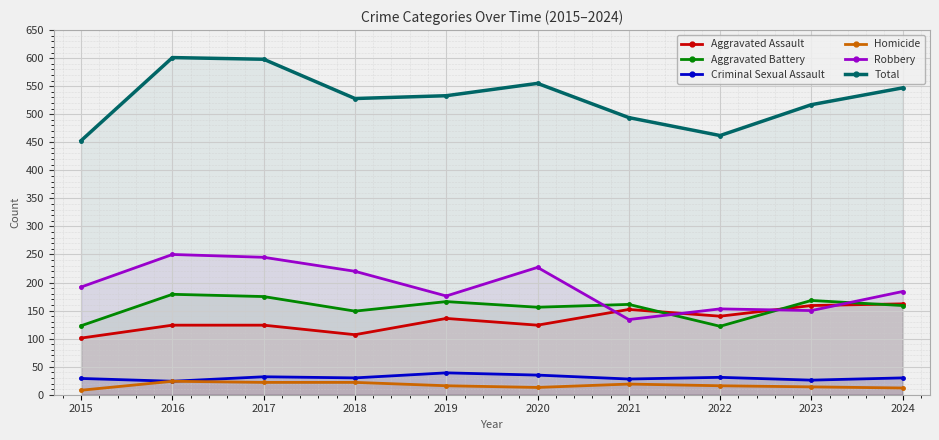

What is the difference between the maximum and minimum values in the Homicide series?

16